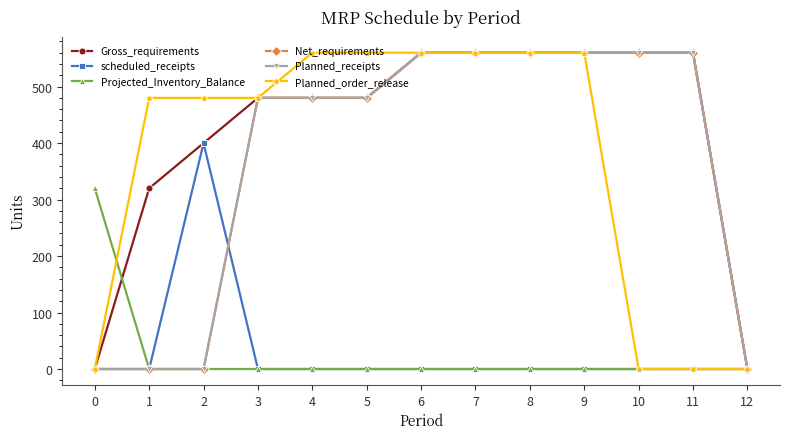

True or false: Planned_order_release and Gross_requirements cross at least once.

False